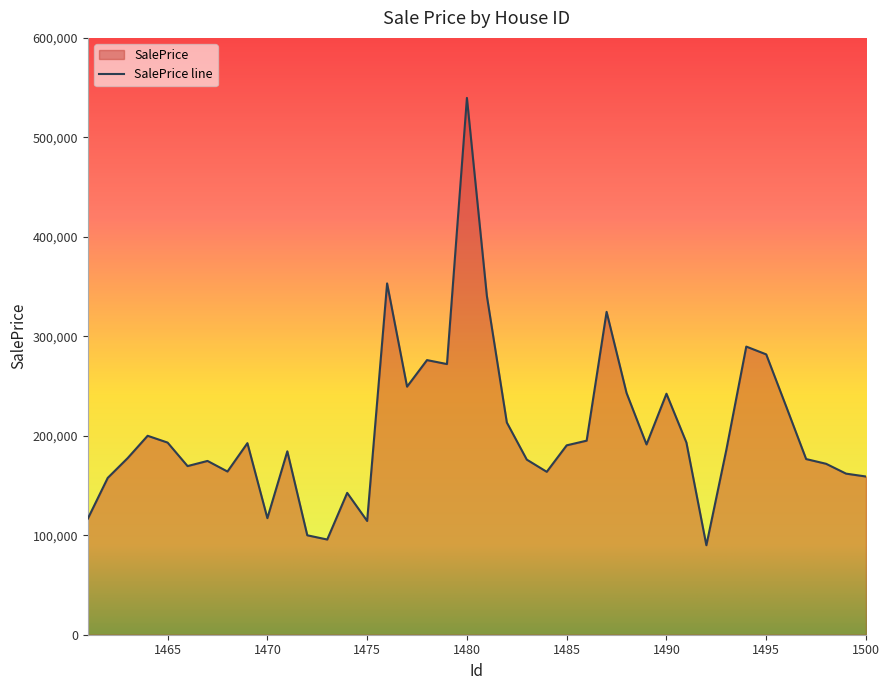

What is the greatest value displayed?

539661.9